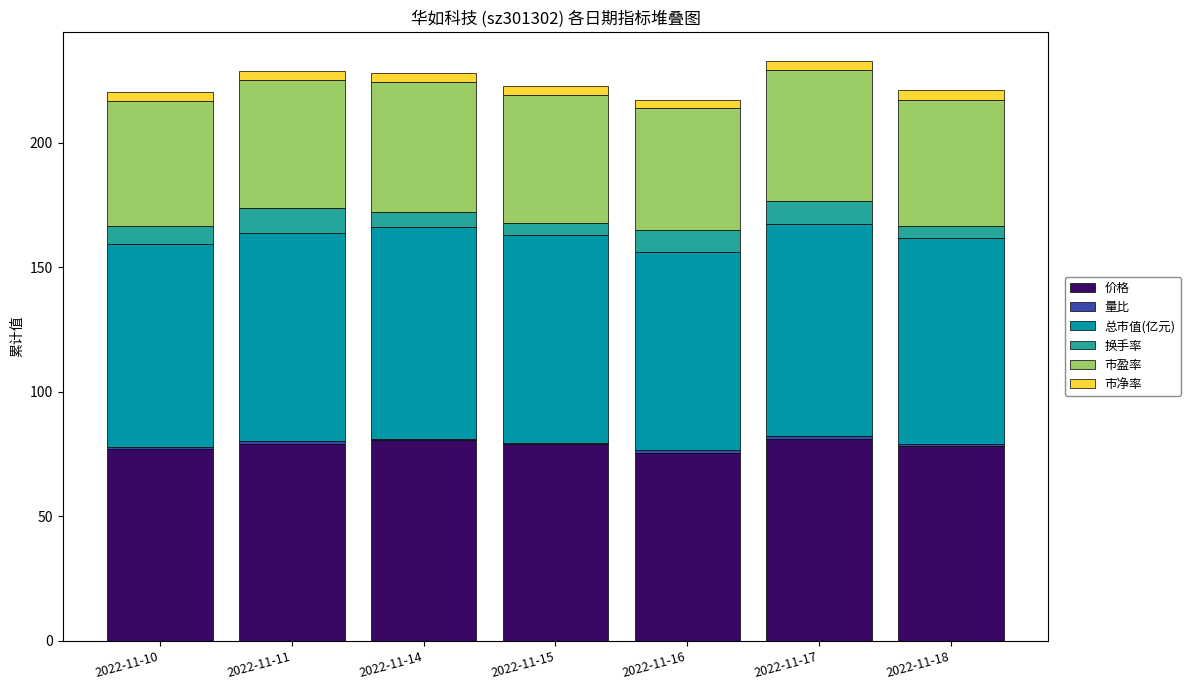

What is the maximum value for 价格?

81.0